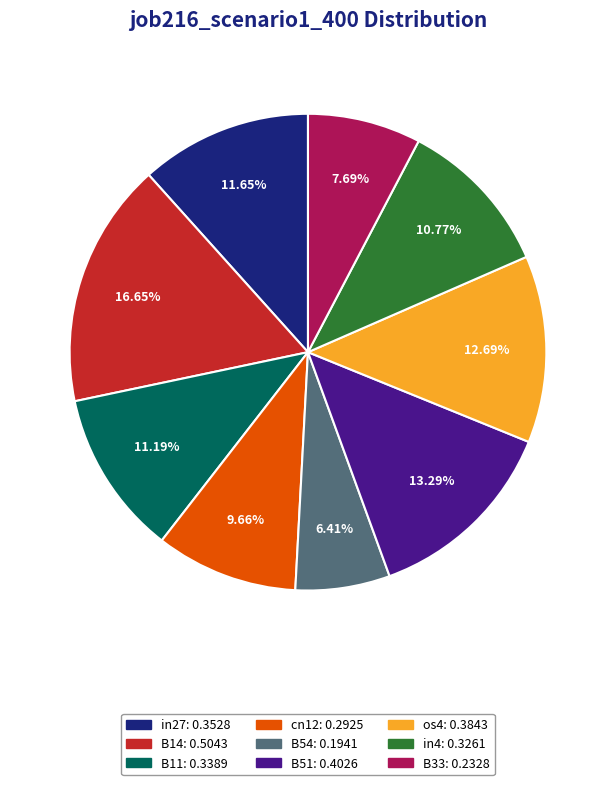

To the nearest percent, what portion does B11 represent?

11%